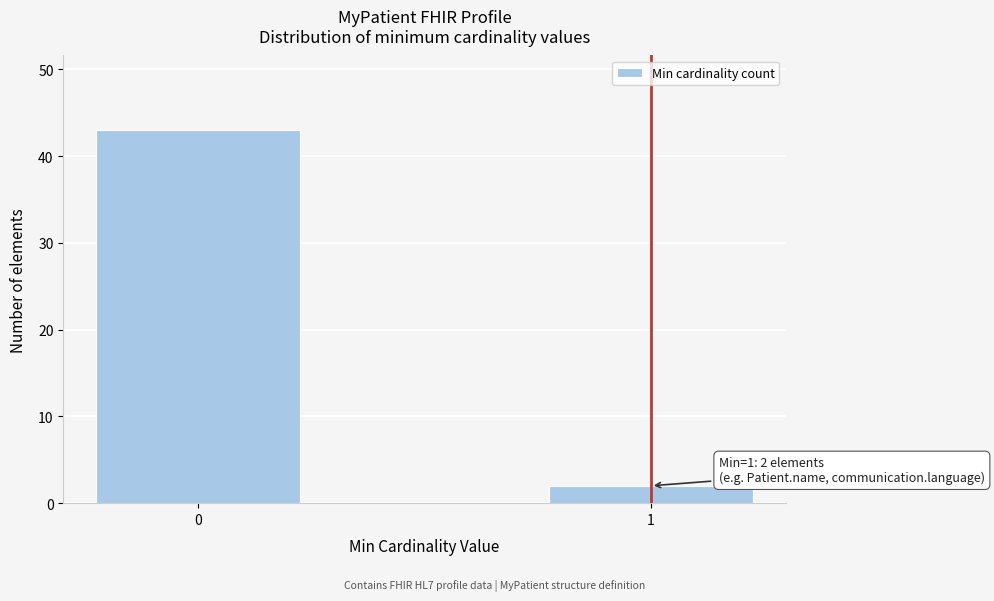

Reading left to right, extract all data points from this chart.

43	2